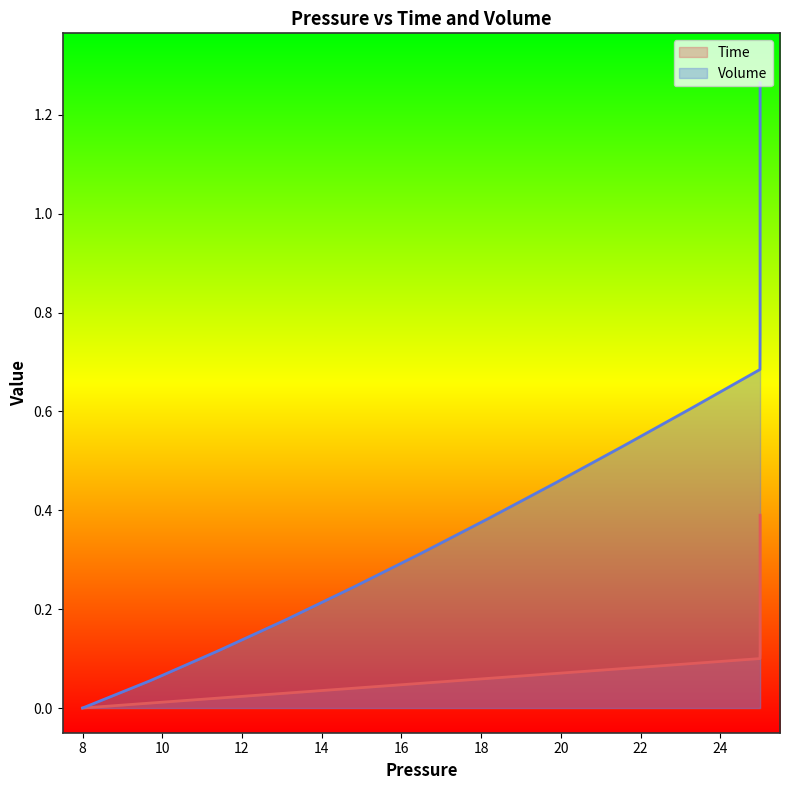

Rank the series by their average value, from highest to lowest.

Volume, Time